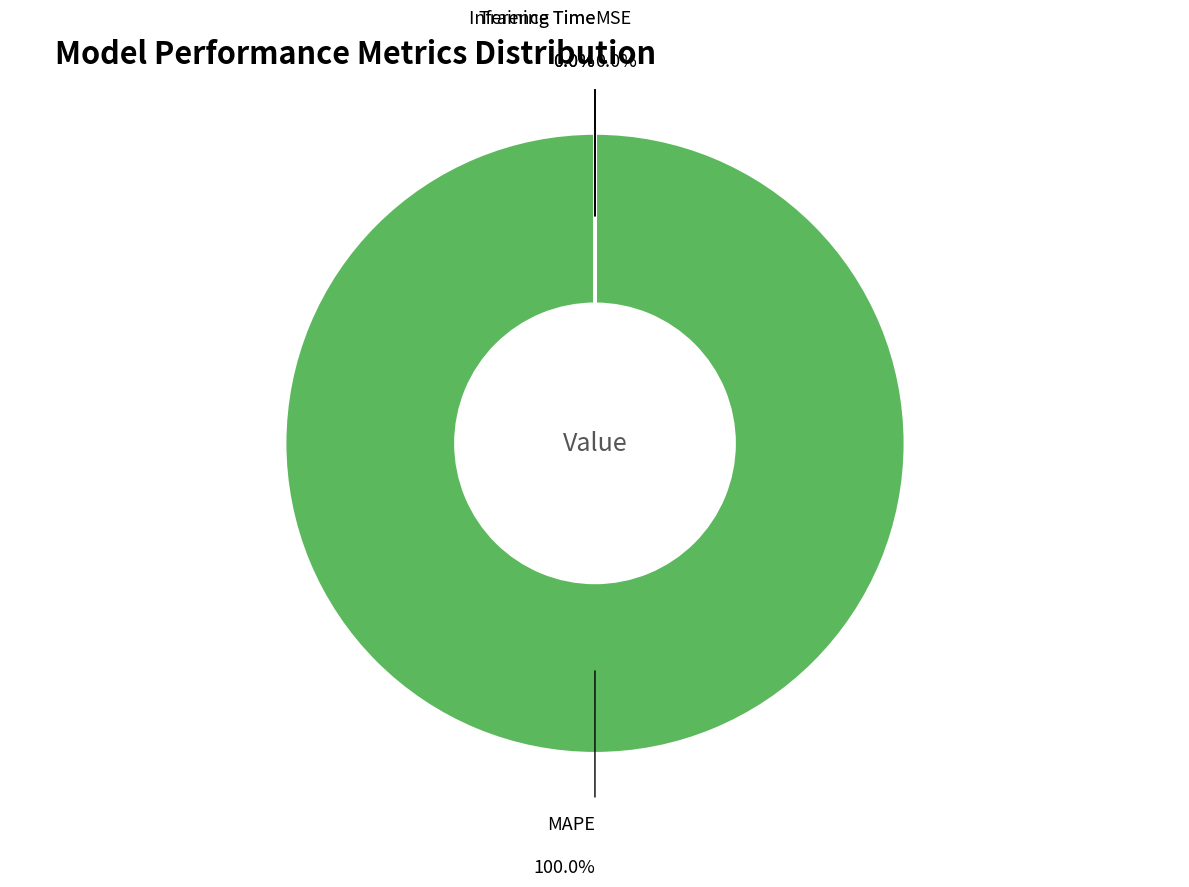

Does any single category account for the majority?

Yes